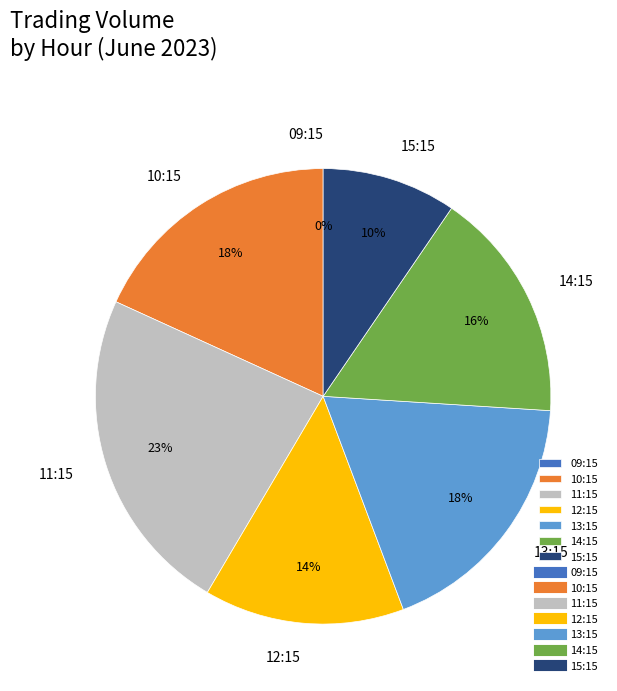

Is 8 the majority of the pie?

No